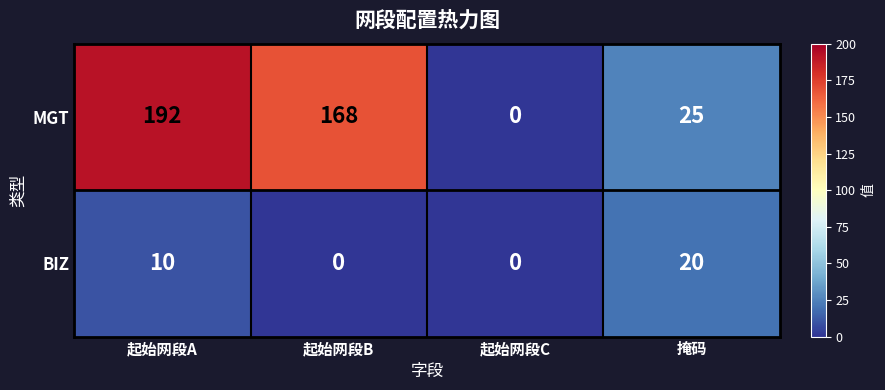

List the series in order of their peak value, highest first.

MGT, BIZ